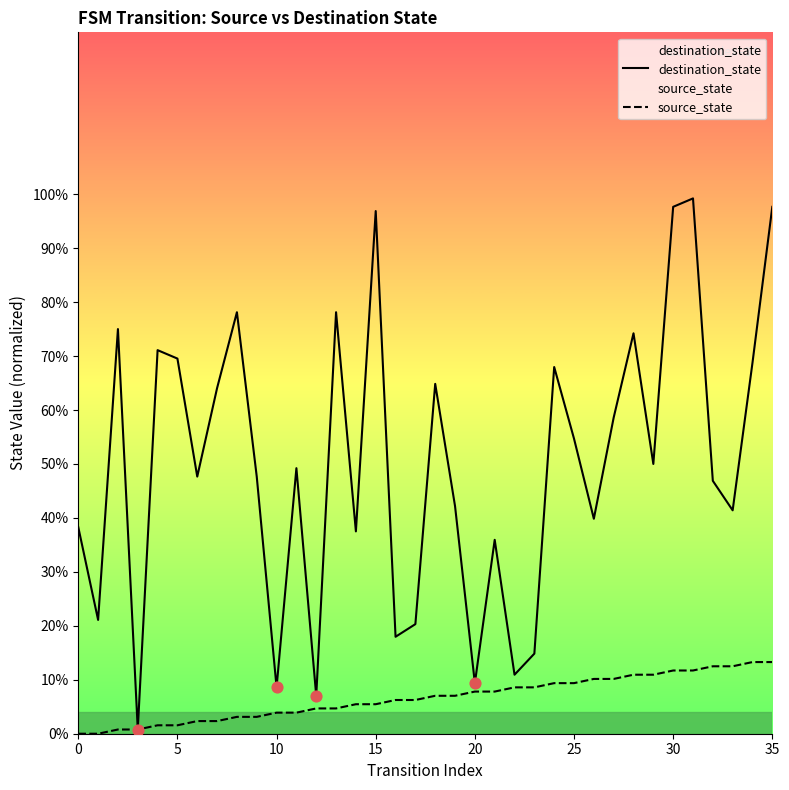

Which series contains the lowest Y value?

source_state